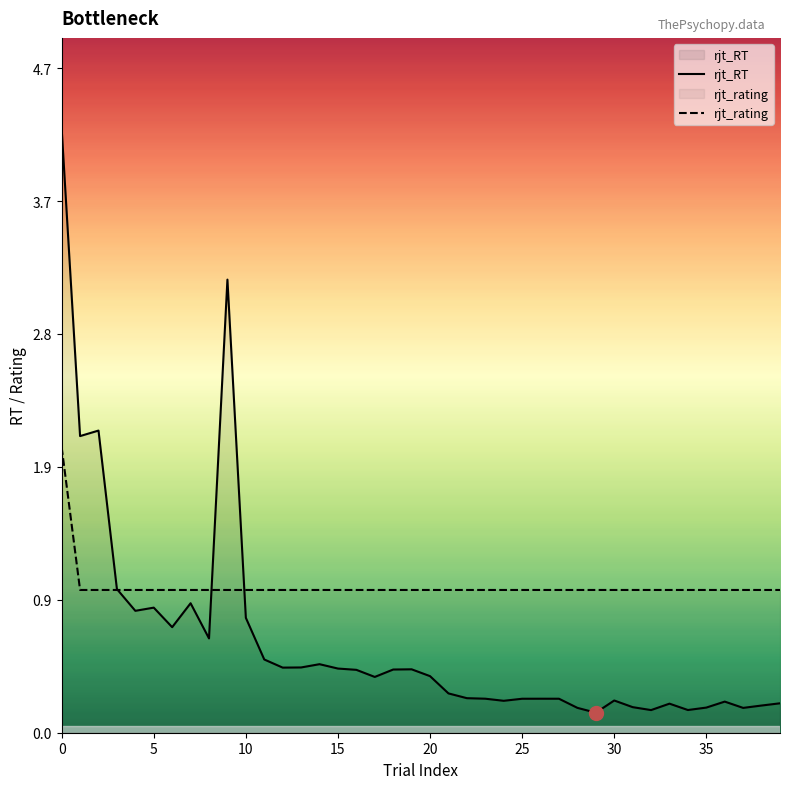

Is it true that rjt_rating equals 1.0 at 15?

True